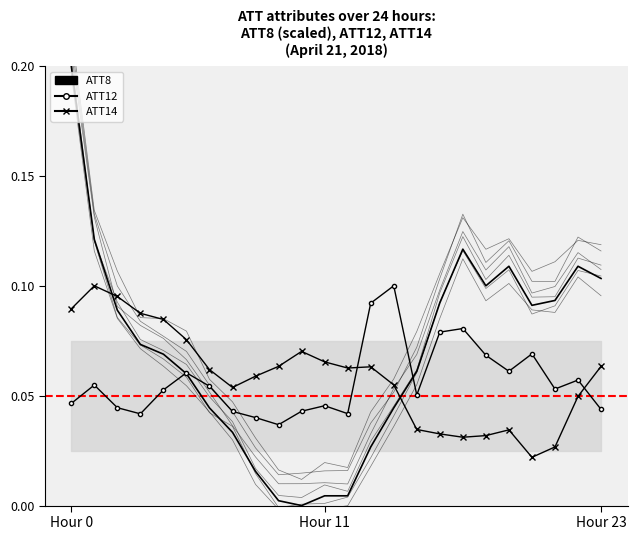

What is the sum of the ATT14 values at 21 and 22?

0.1